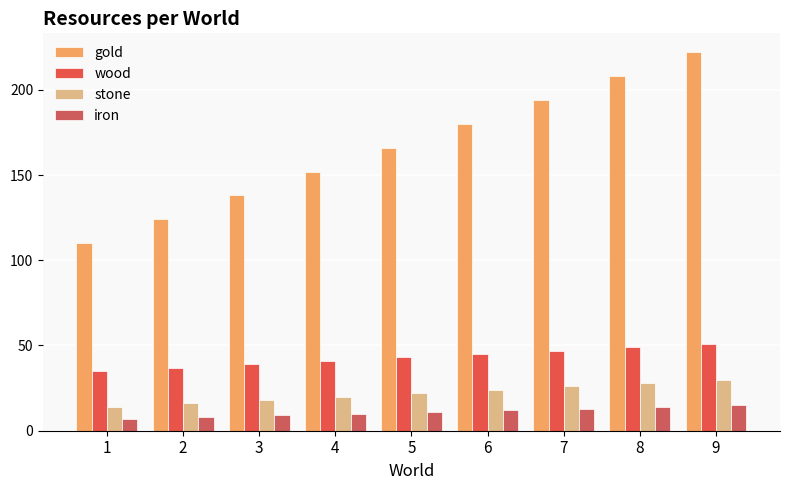

True or false: gold has a value of 62 at 9.

False